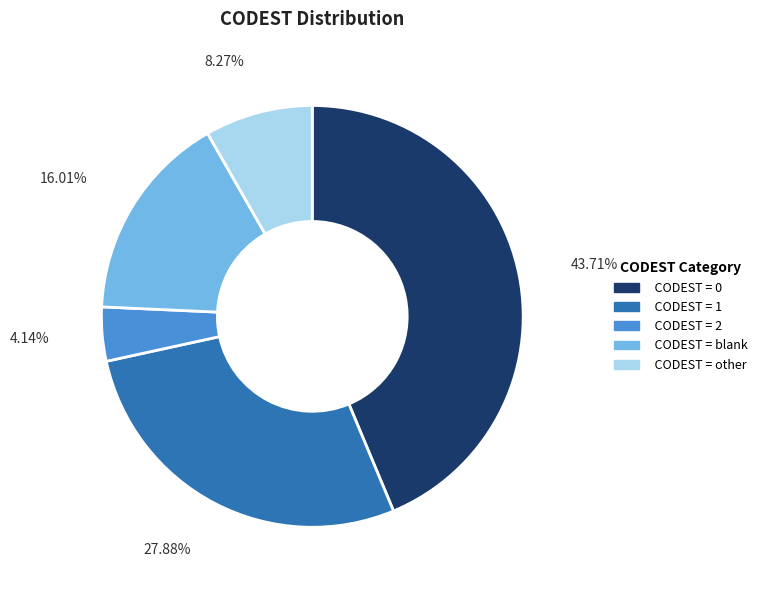

Combined, do CODEST = 0 and CODEST = 2 account for over 50%?

No